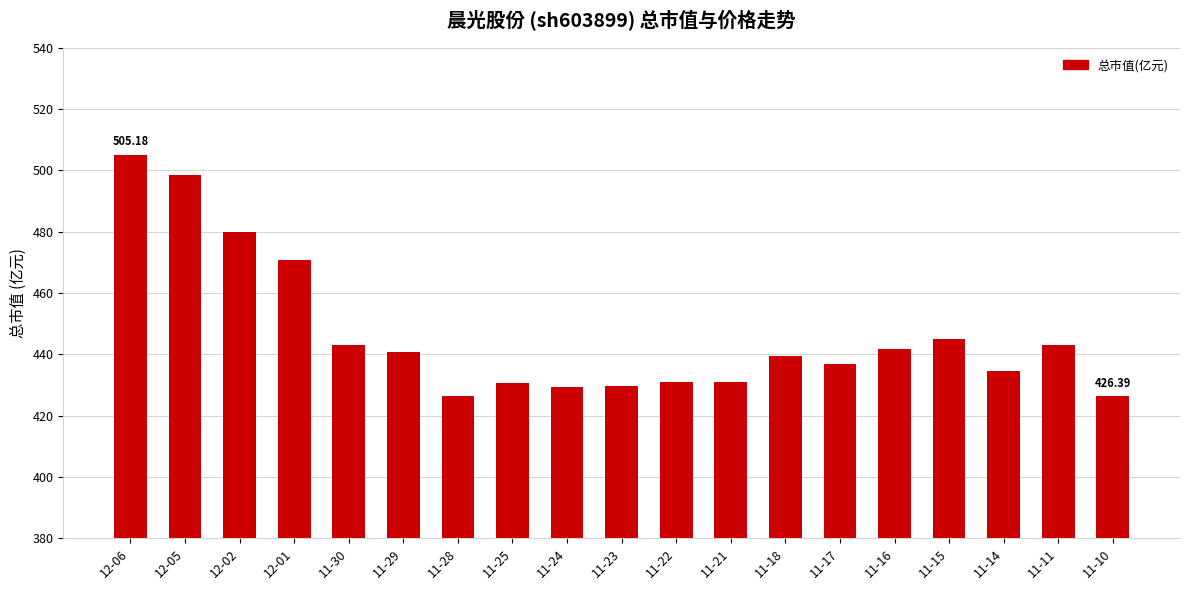

What is the ratio of the value at 11-29 to the value at 11-10?

1.0